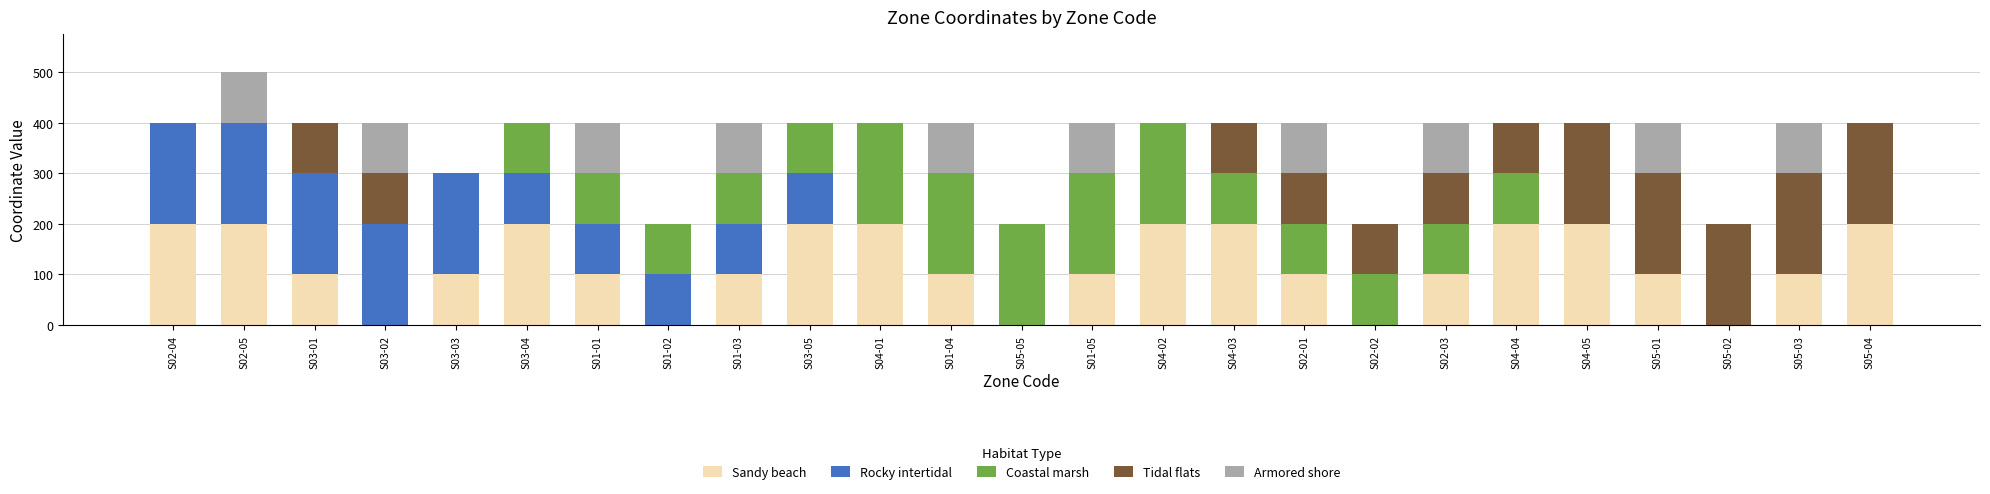

How many data points does each series have?

25